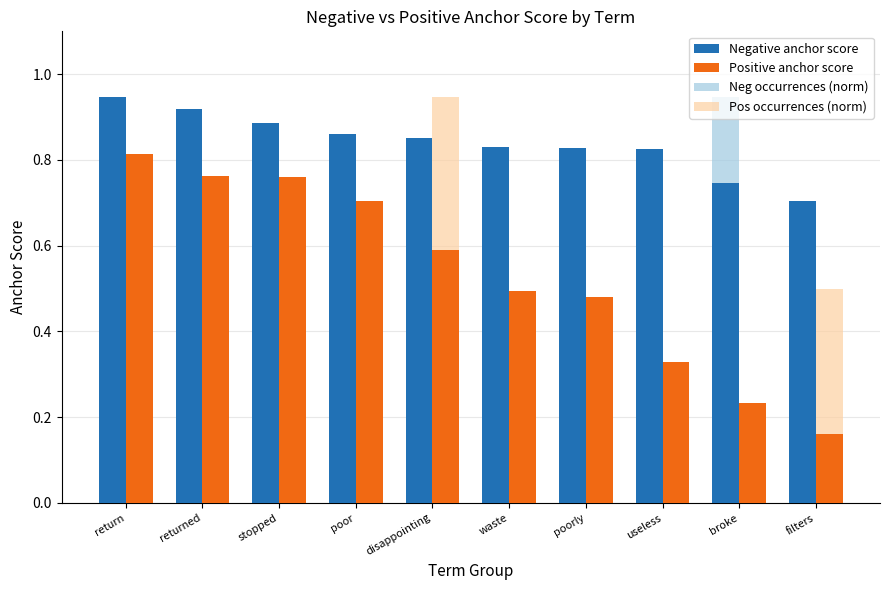

At which label does Pos occurrences (norm) reach its peak?

disappointing